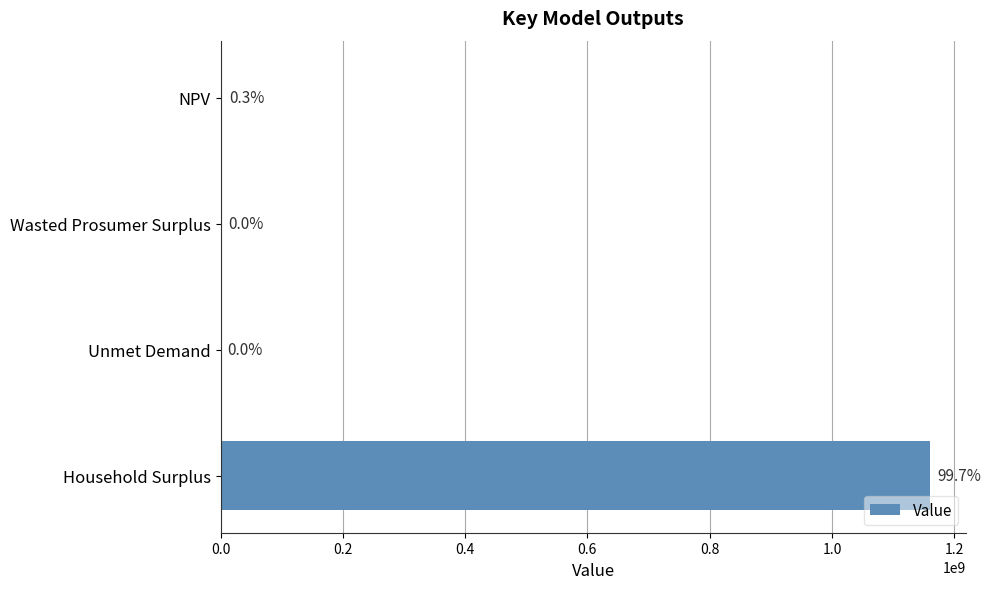

How many series are shown in this chart?

1